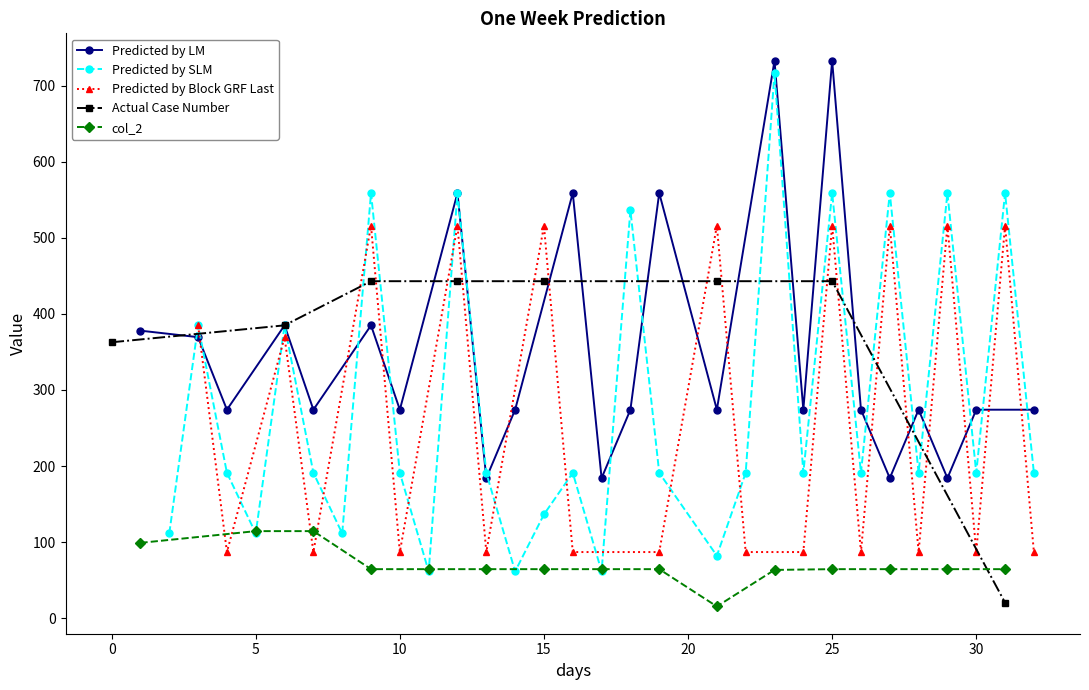

Which has a higher value, 17 or 24?

24